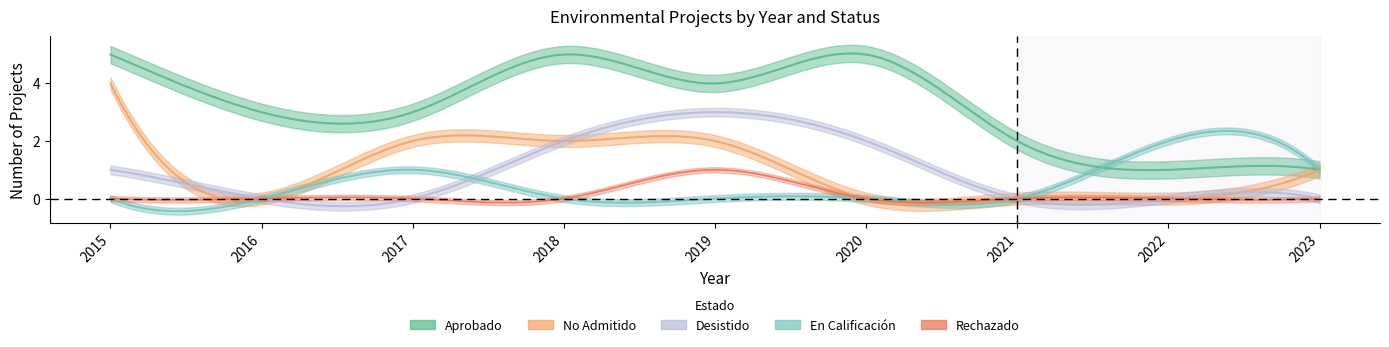

Where is Aprobado nearest to the value 3?

2016